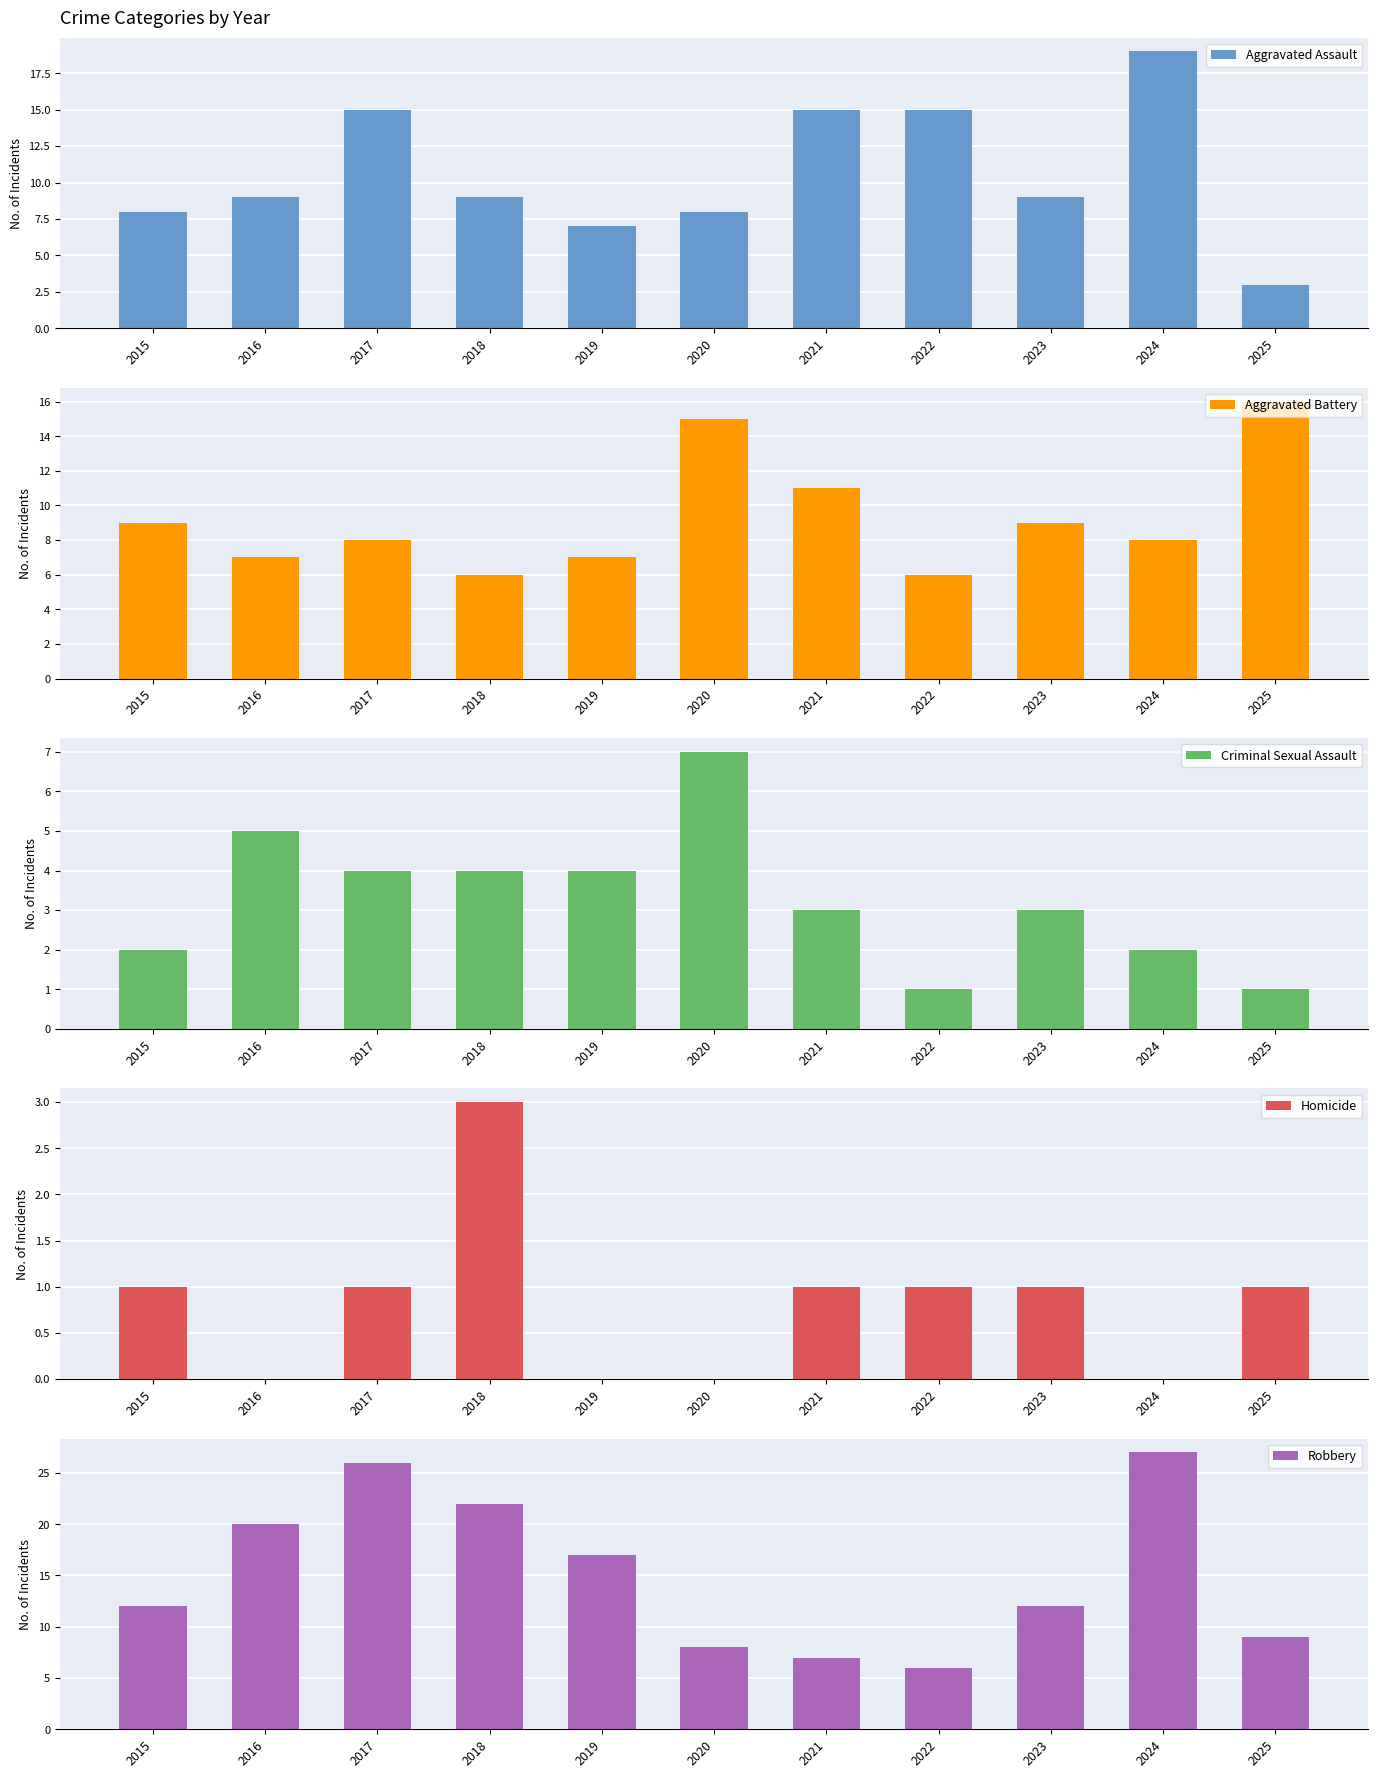

Which series changed the most between 2021 and 2023?

Aggravated Assault